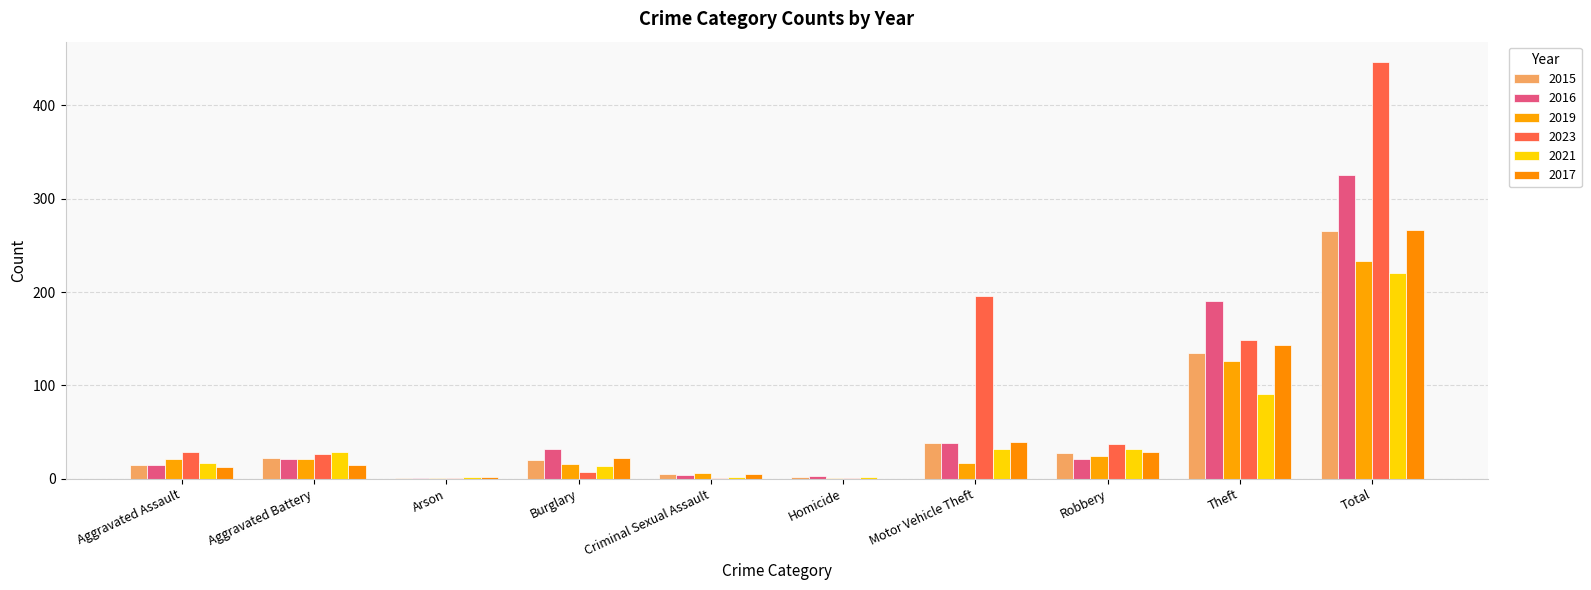

What is the difference between the highest and lowest values at Homicide?

3